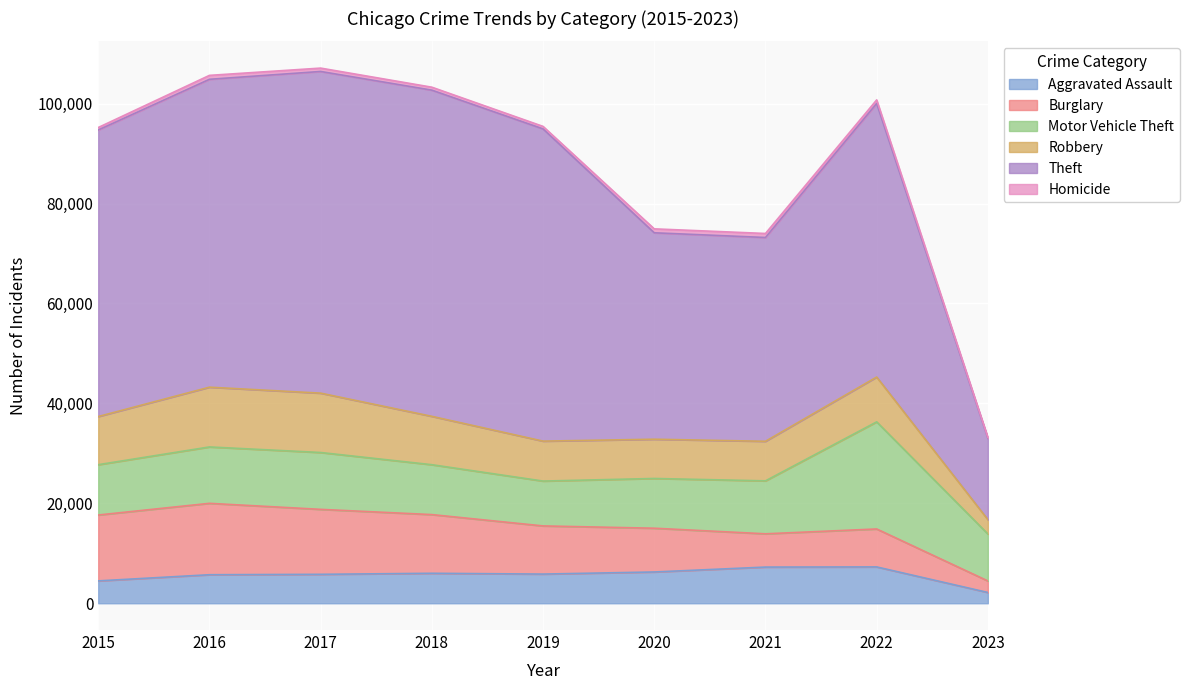

True or false: Theft has a value of 94947 at 2019.

False